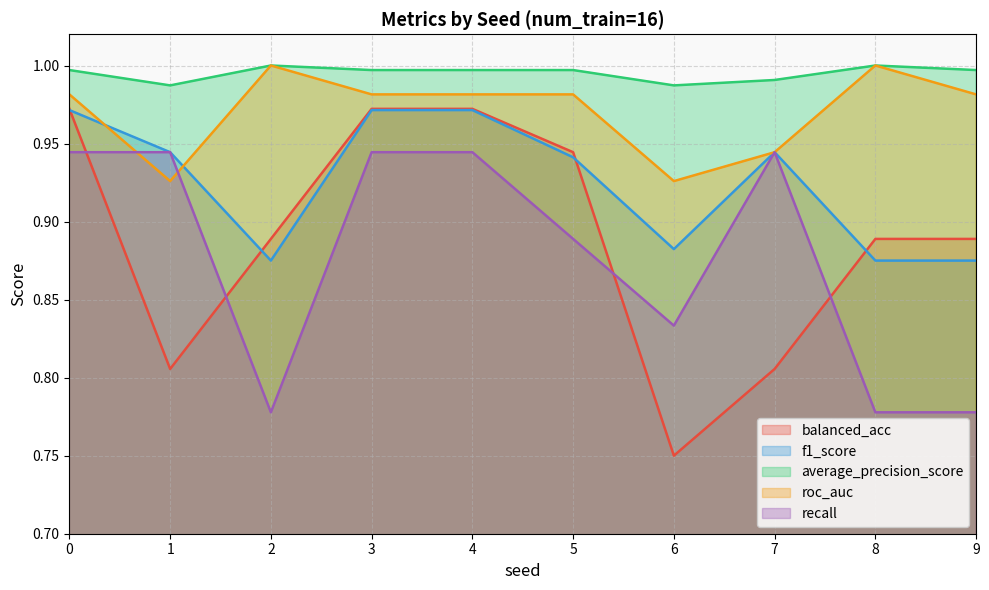

At which category does f1_score reach its first local valley?

2